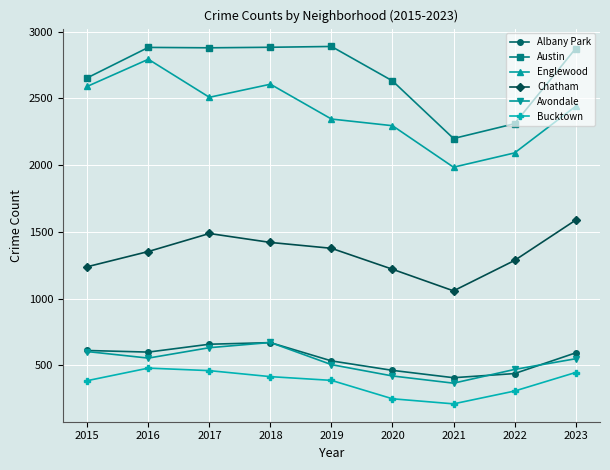

How many interior local valleys does the Avondale series have?

2